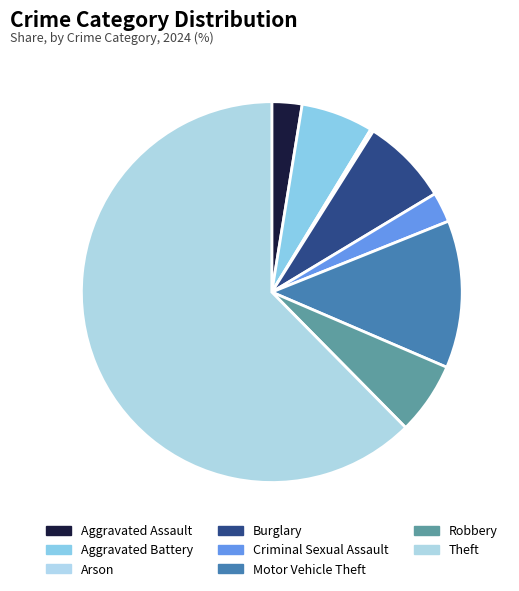

Rank the categories by value from highest to lowest.

Theft, Motor Vehicle Theft, Burglary, Aggravated Battery, Robbery, Aggravated Assault, Criminal Sexual Assault, Arson